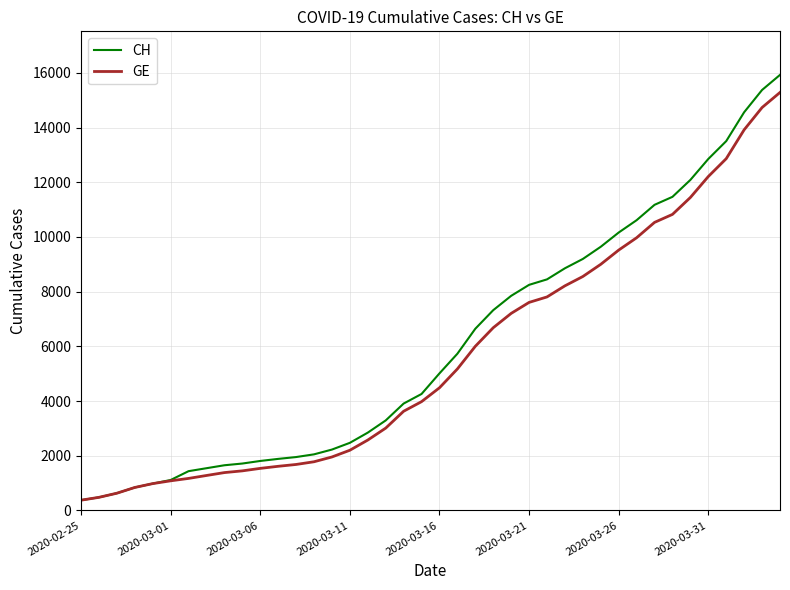

Does the chart have visible grid lines?

Yes